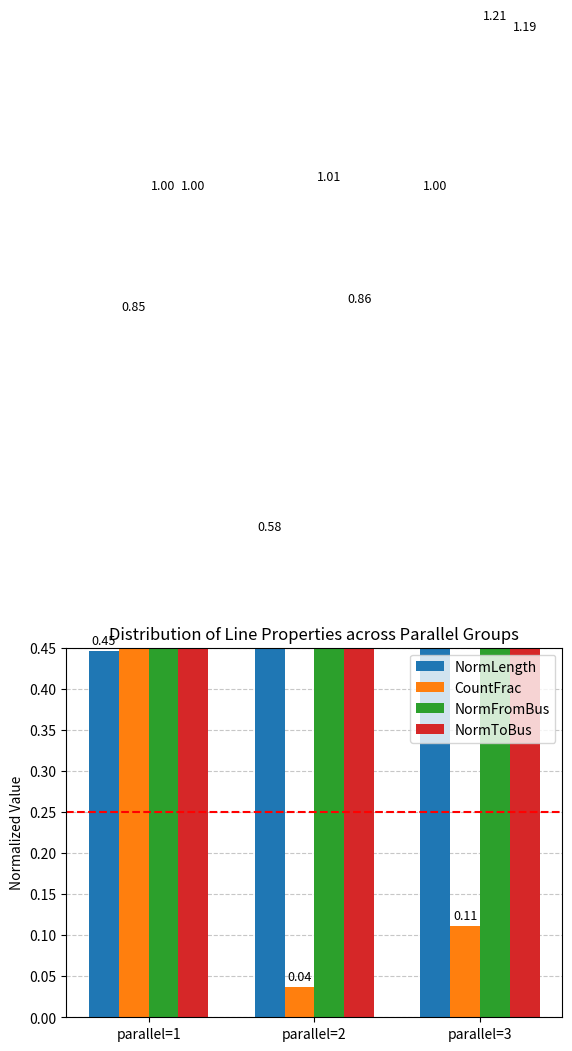

Is the value of NormFromBus at parallel=3 greater than the value of NormLength at parallel=3?

Yes